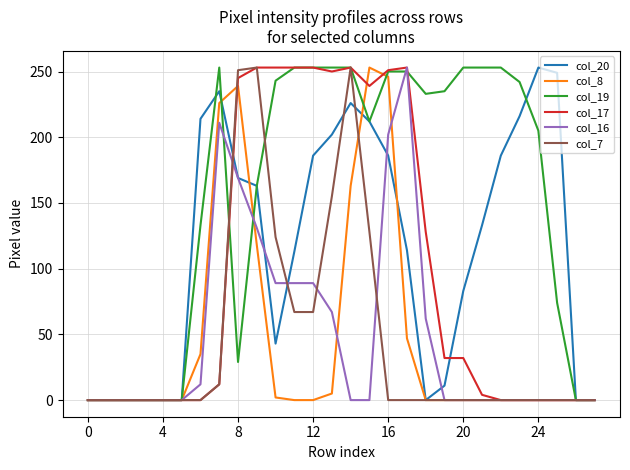

What is the greatest value displayed?

253